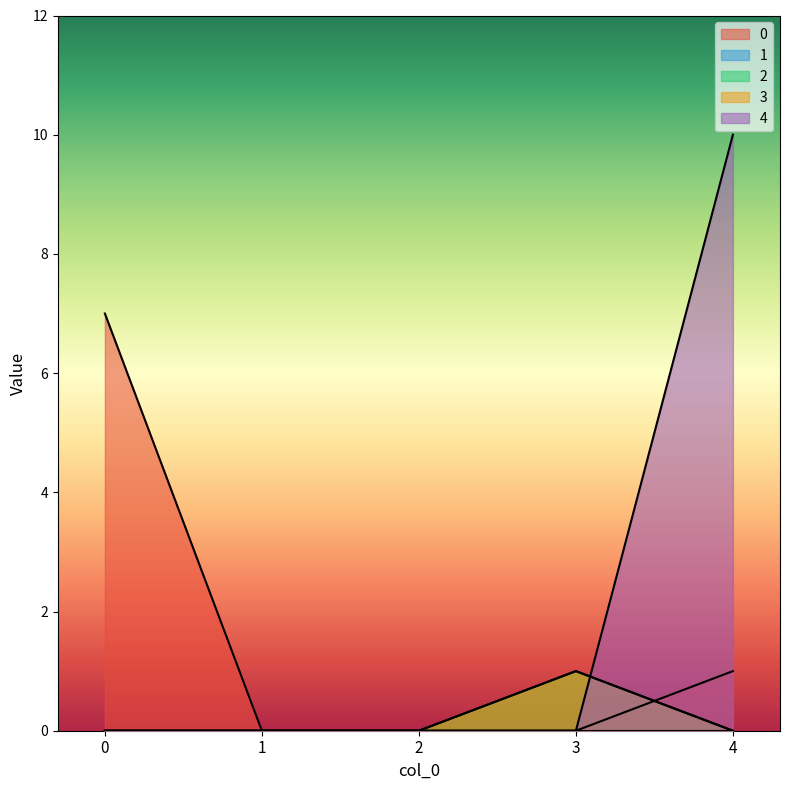

How many positive values does the 3 series have?

1